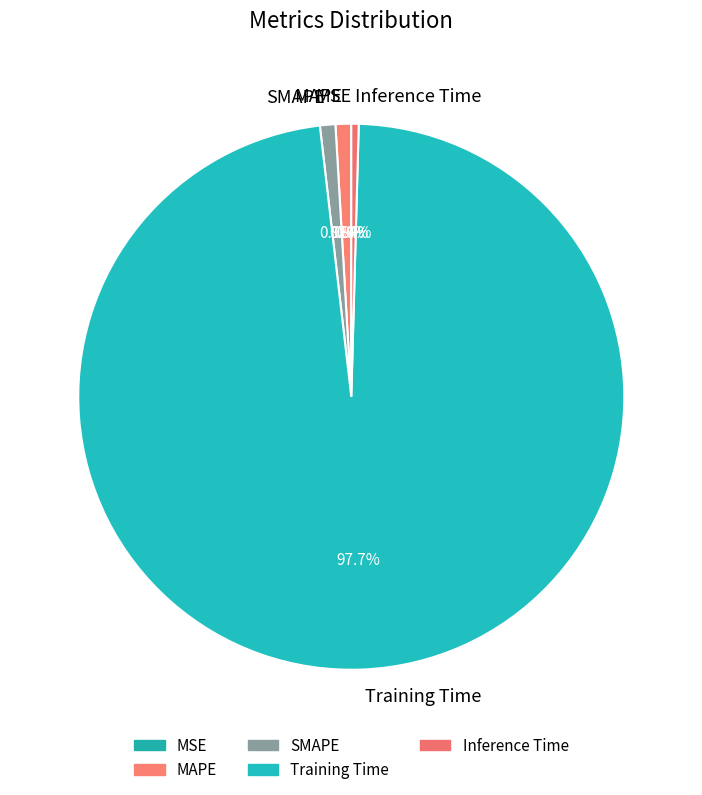

Is Training Time the majority of the pie?

Yes